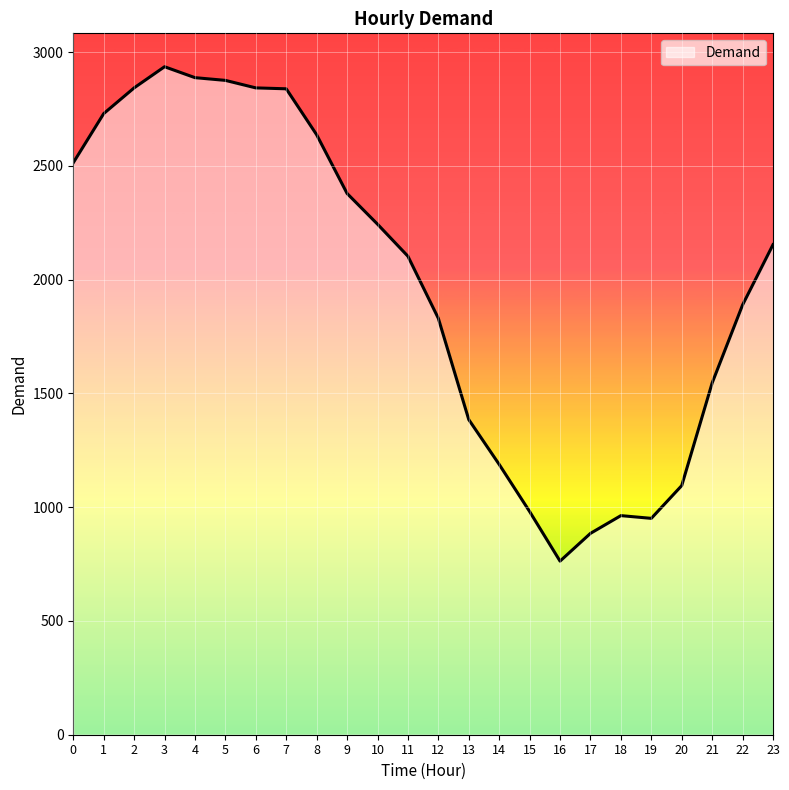

What is the approximate value at 12?

1830